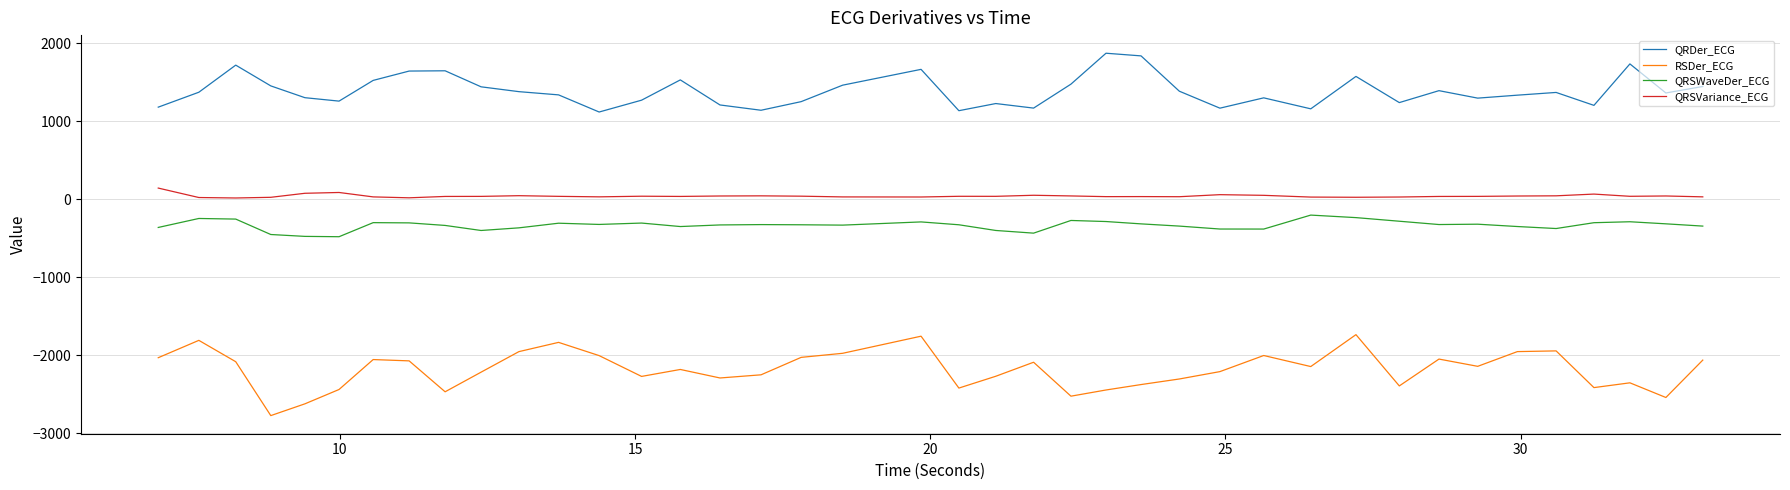

What is the difference between the maximum and minimum values in the QRSVariance_ECG series?

126.9